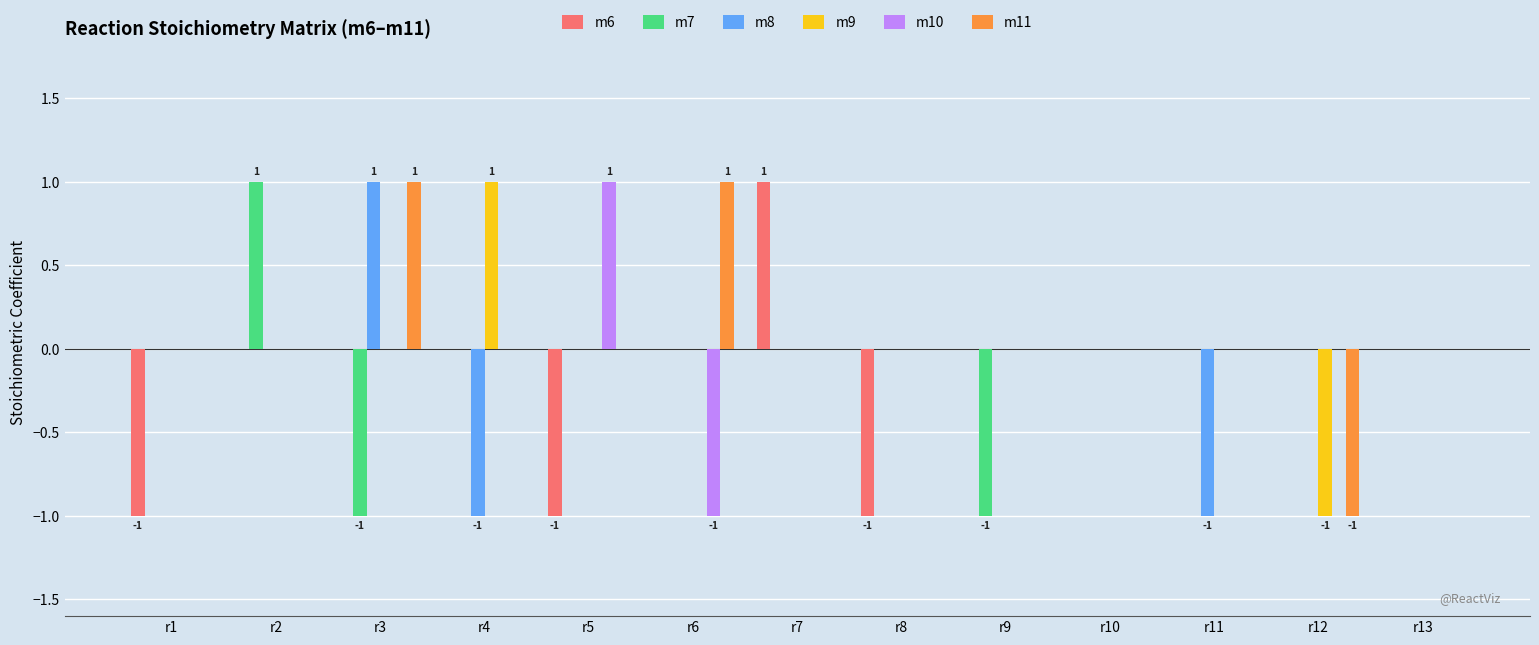

Is the value of m7 at r2 greater than the value of m10 at r11?

Yes